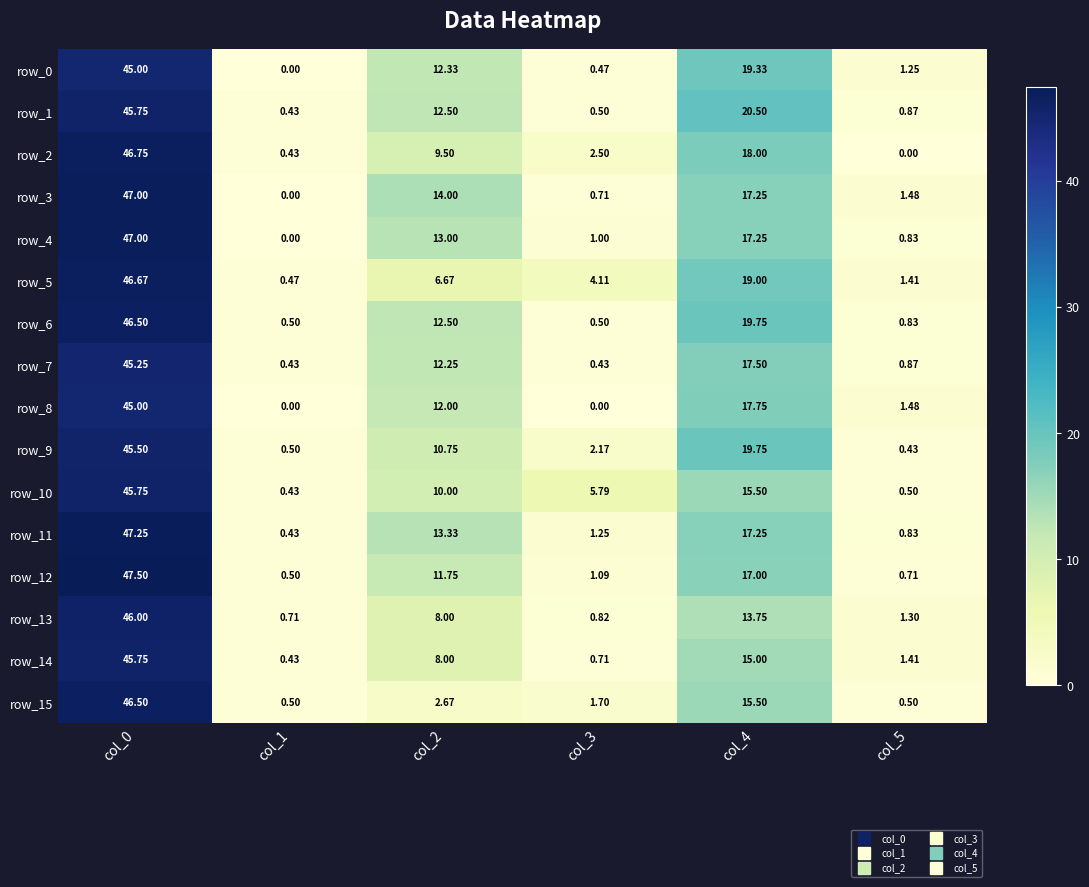

What is the total value across all series at col_1?

5.8